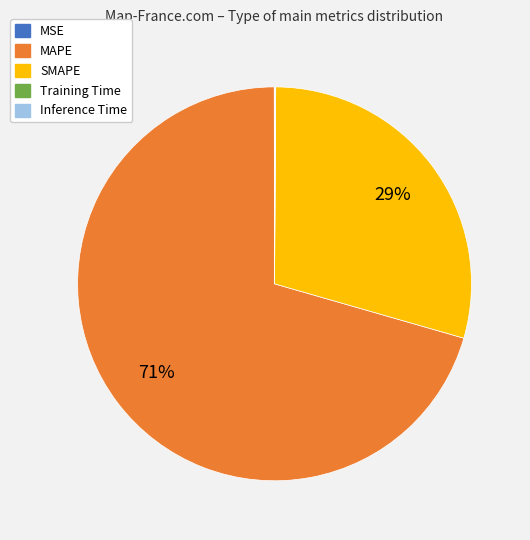

The MAPE slice represents 71% of the pie. True or false?

True